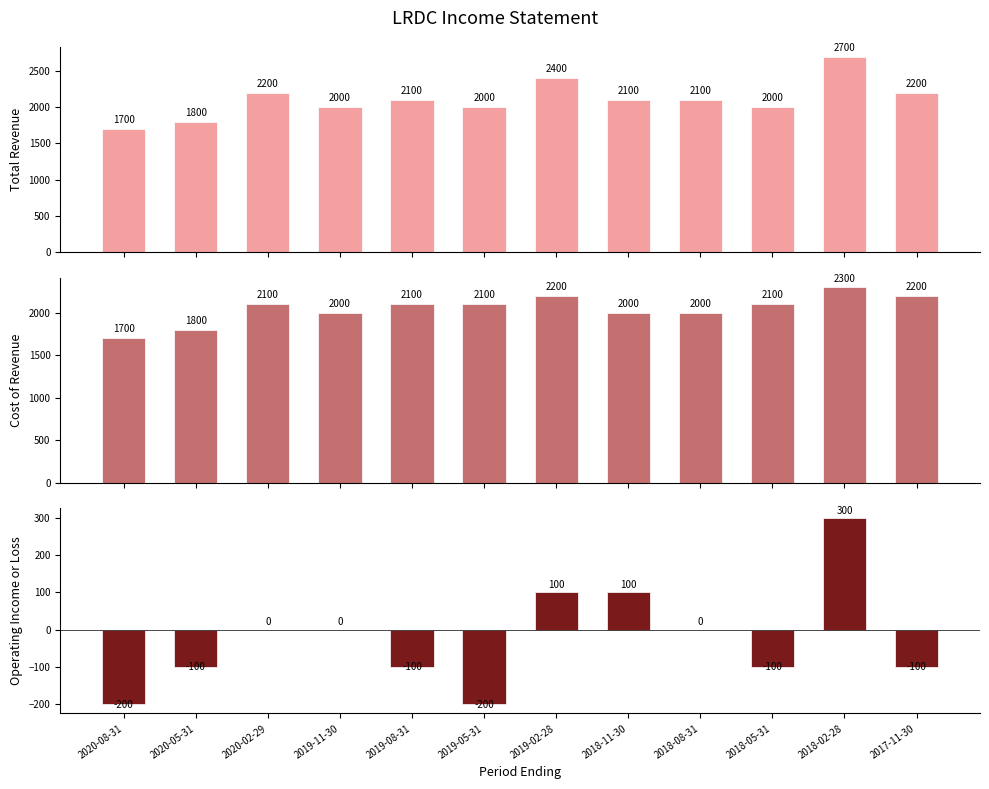

How many bars are there in each group?

3